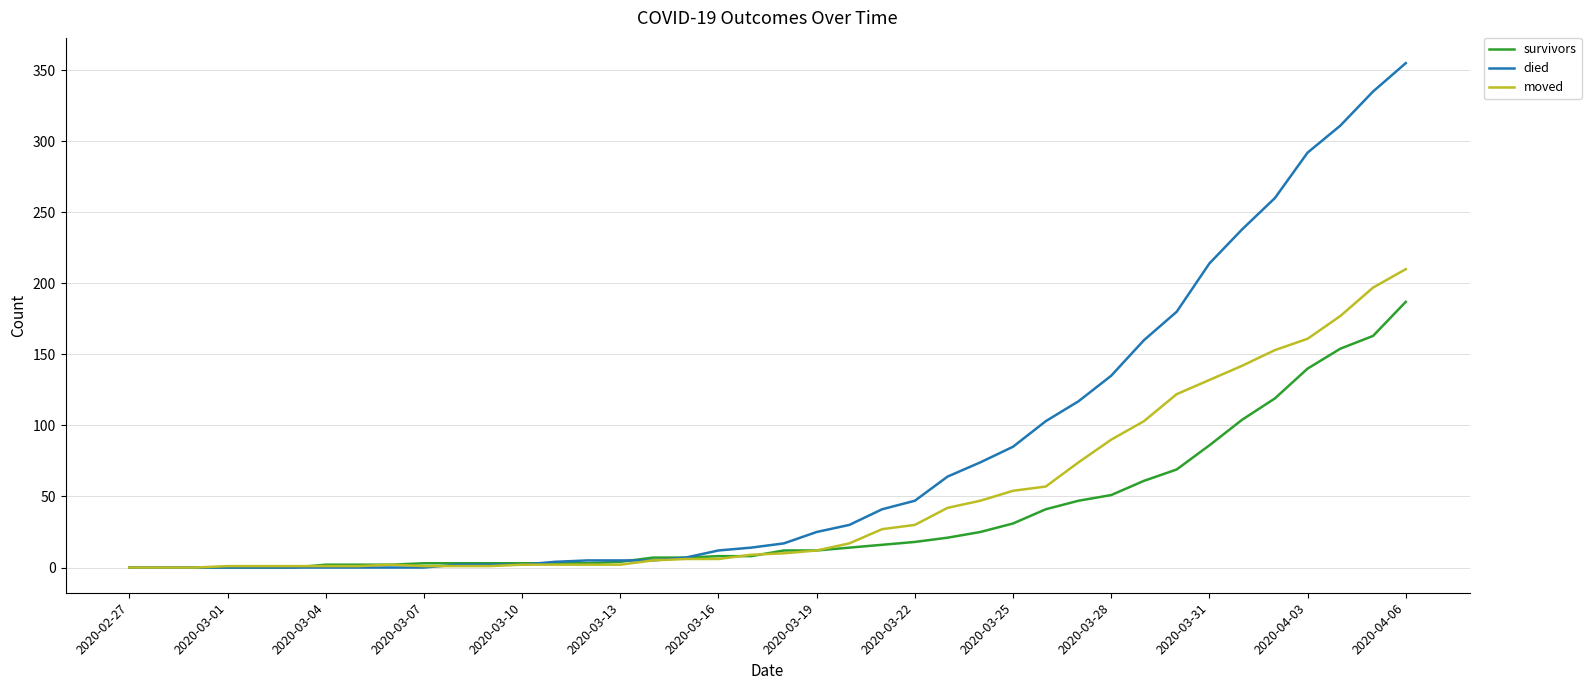

Which series has the largest range (max minus min)?

died